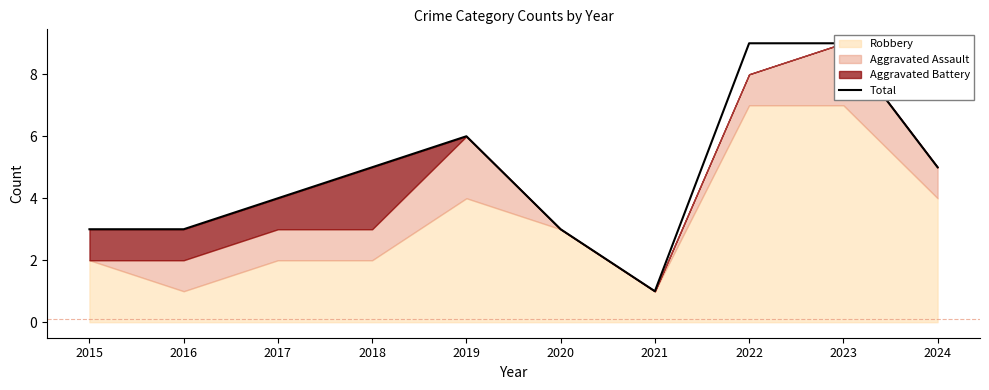

At which category does the data reach its first local valley?

2021